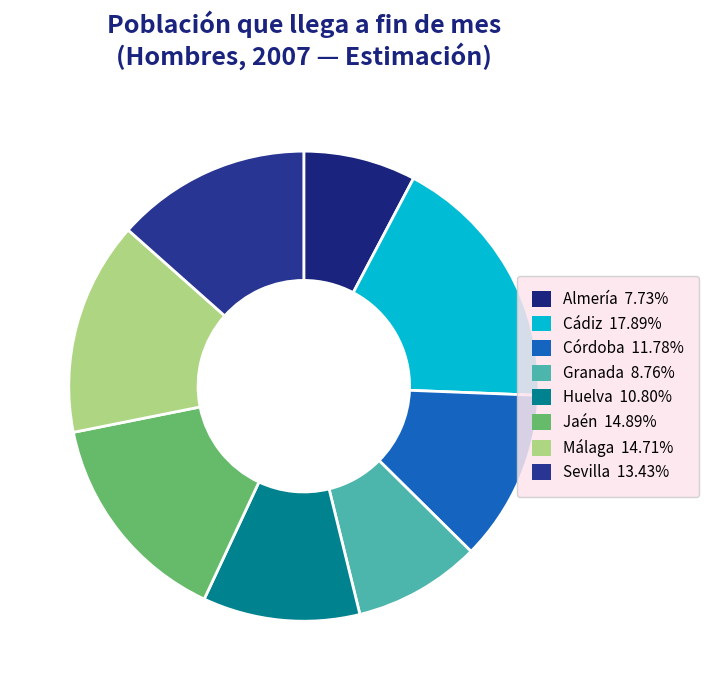

To the nearest percent, what portion does Huelva represent?

11%